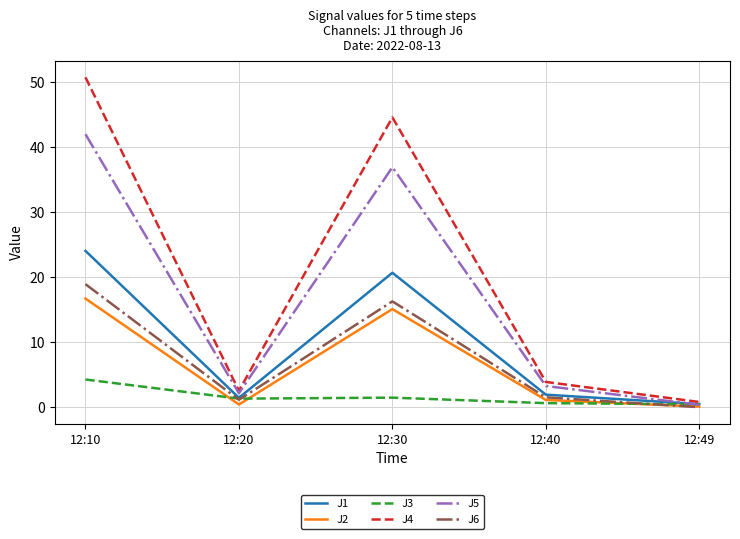

The J2 series shows 16.7 at 12:10. True or false?

True